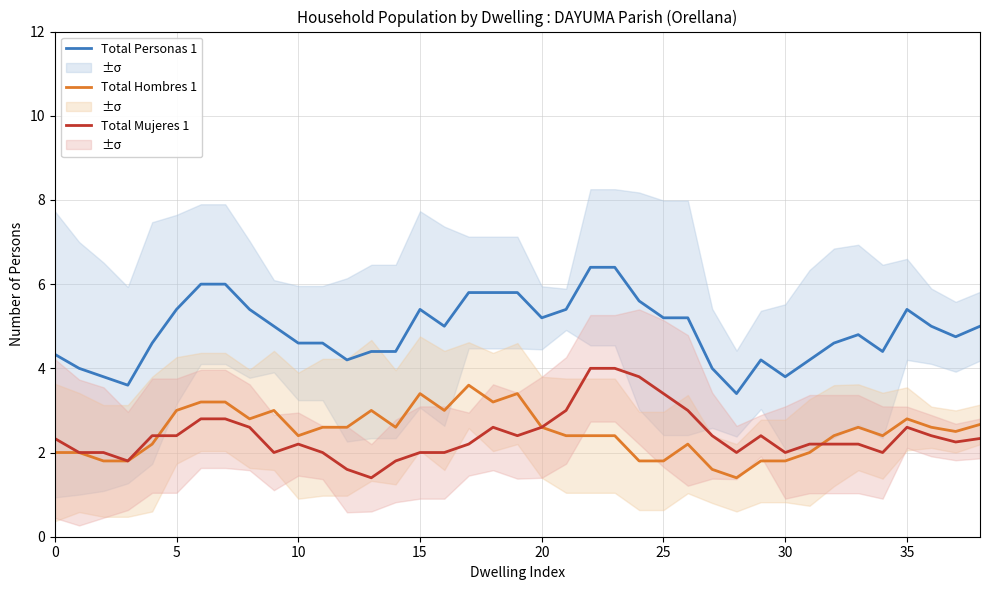

The value of Total Mujeres 1 at 20 is 3.6. True or false?

False